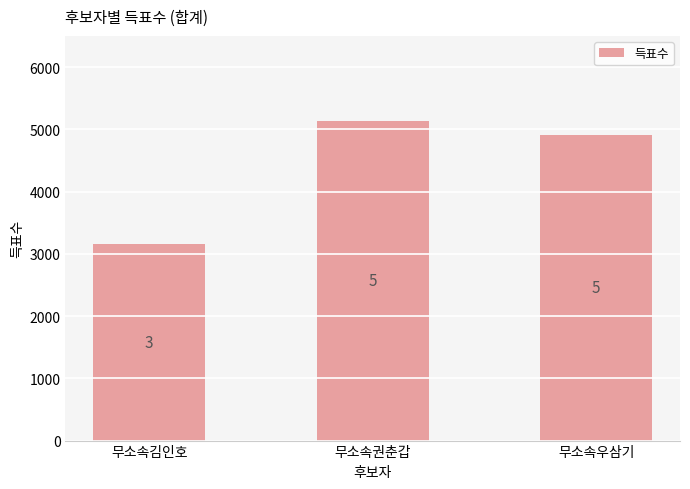

How many bars are there in total?

3